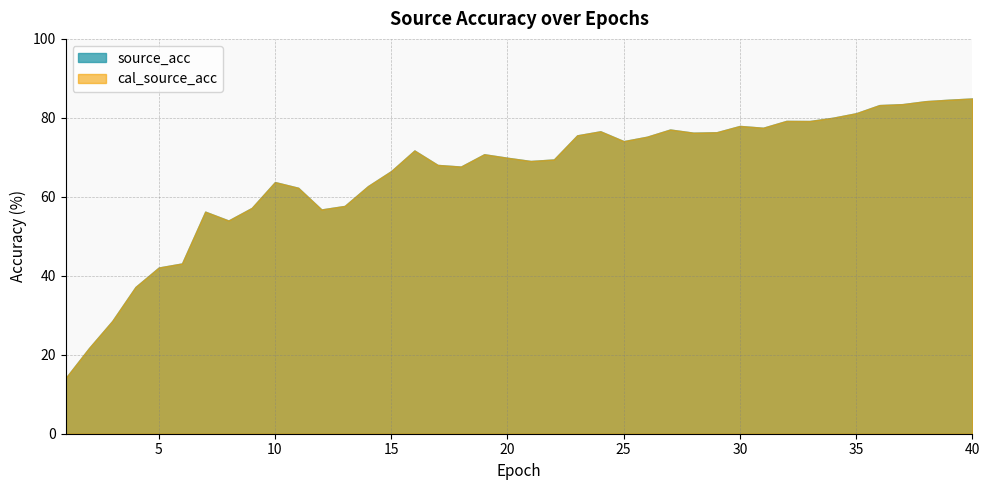

What is the difference between the second highest and second lowest values in the source_acc series?

62.9